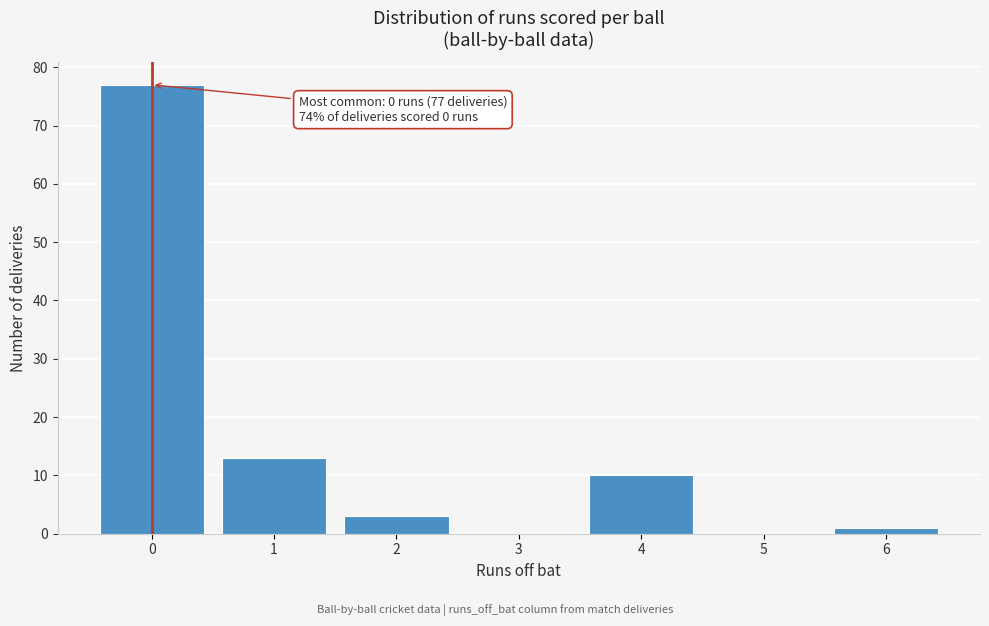

Reading right to left, list all the values displayed in this chart.

6=1	5=0	4=10	3=0	2=3	1=13	0=77